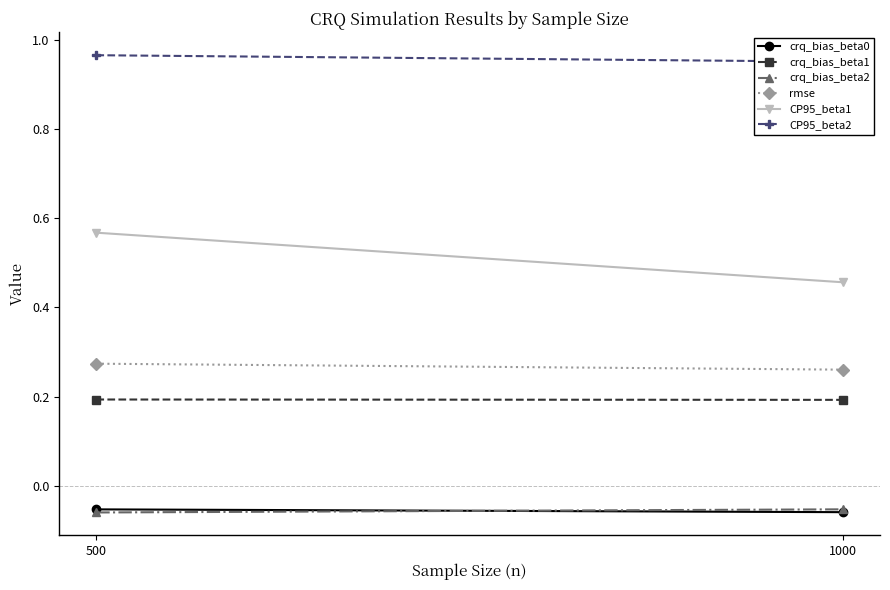

How many series are shown in this chart?

6